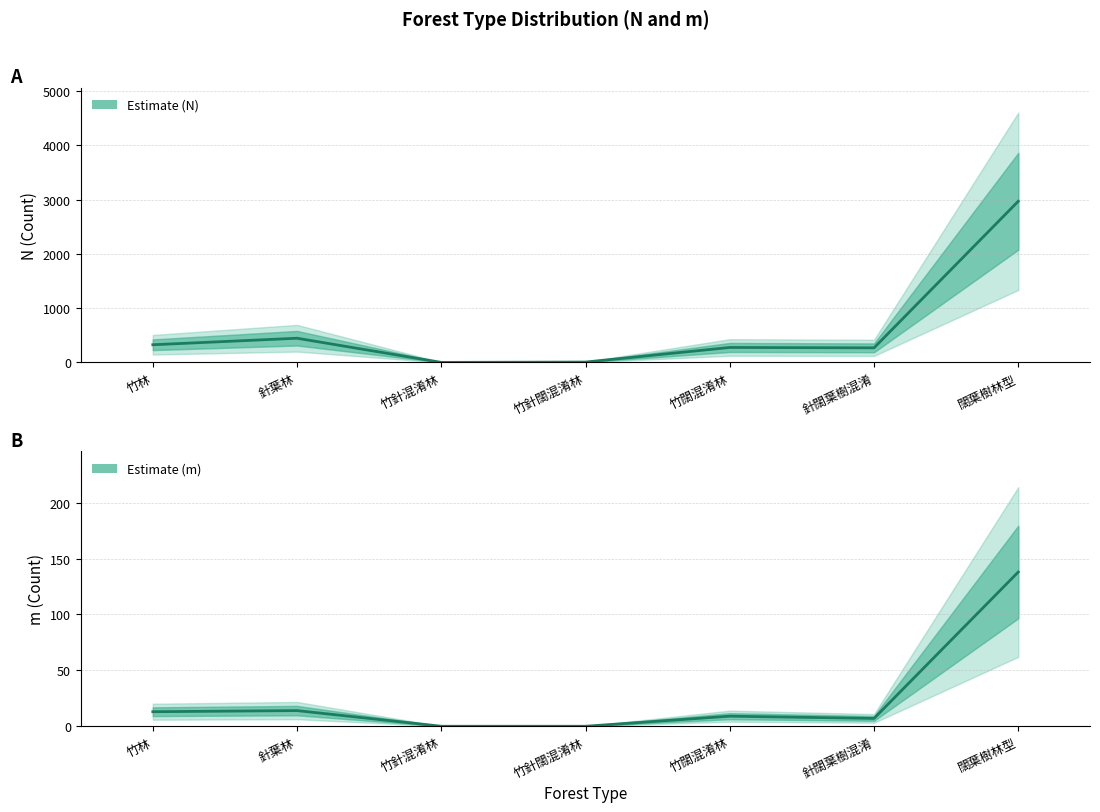

True or false: m (Estimate) and N (Estimate) cross at least once.

False